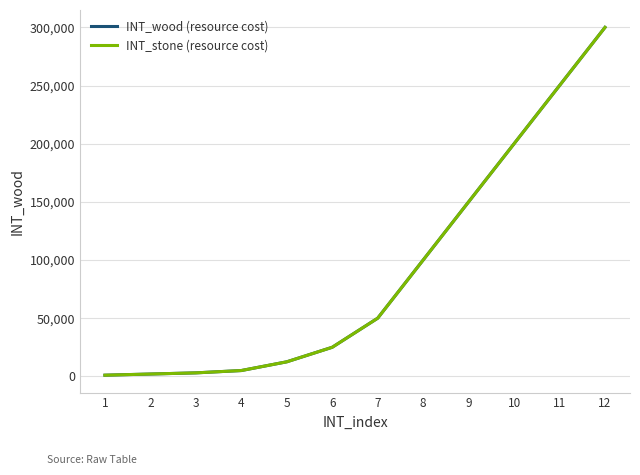

Is this an area chart (filled region under the line)?

No